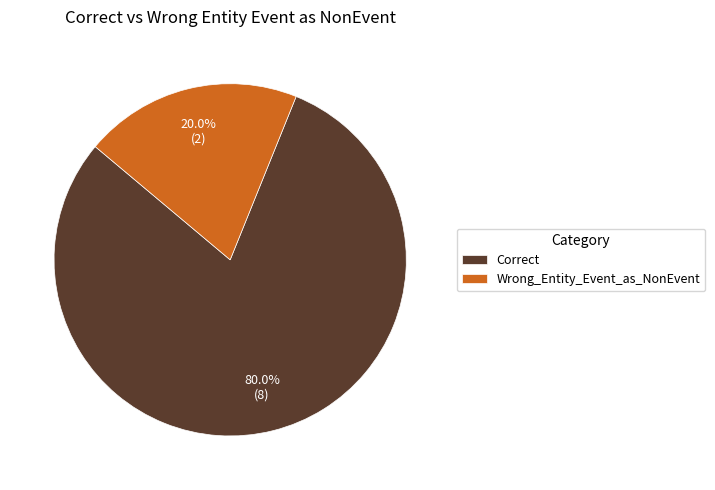

Which slice is the largest?

Correct